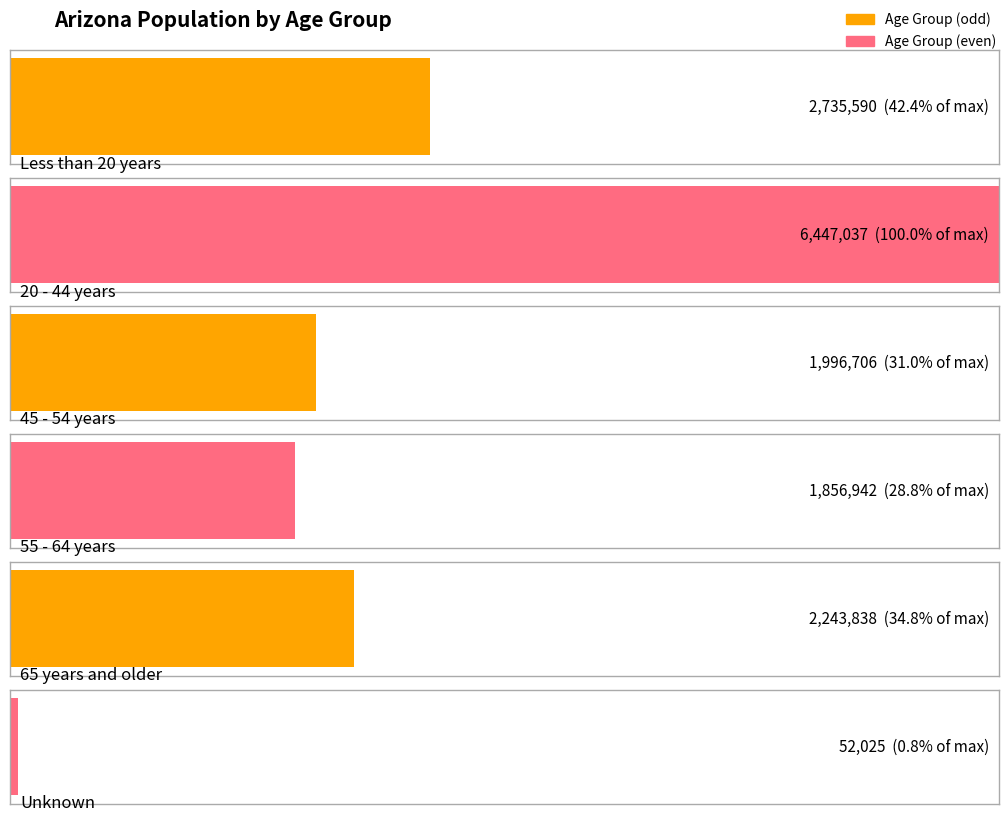

Is it true that the value at 45 - 54 years is 1996706?

True